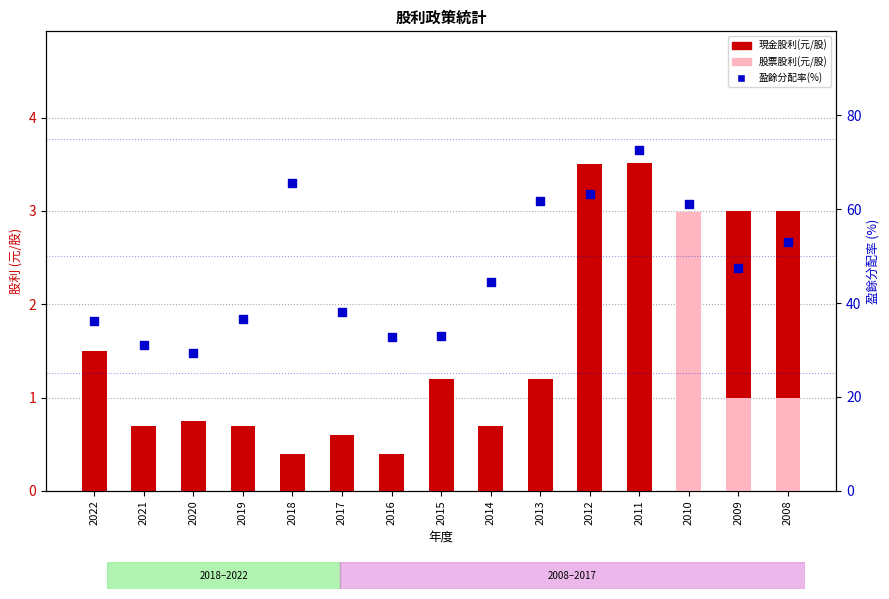

Which series has the largest total across all categories?

盈餘分配率(%)